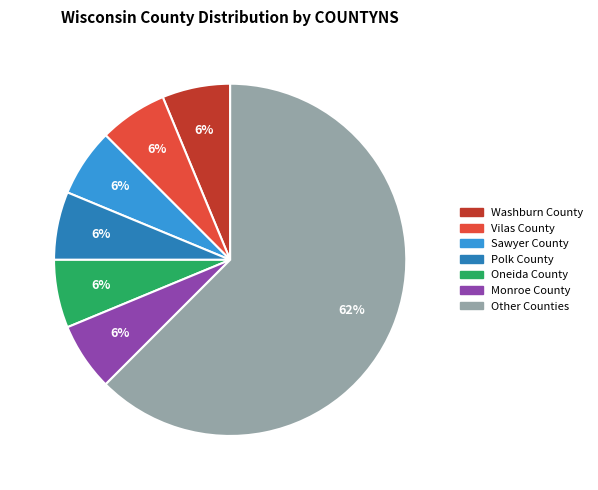

Is there any slice that represents more than half of the pie?

Yes